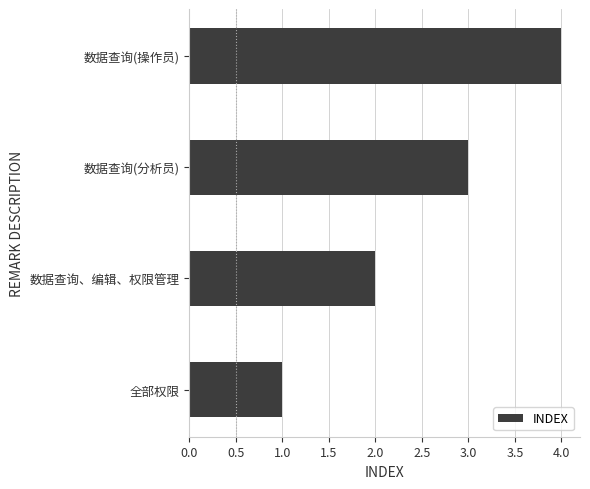

What is the change in value from 全部权限 to 数据查询(操作员)?

+3